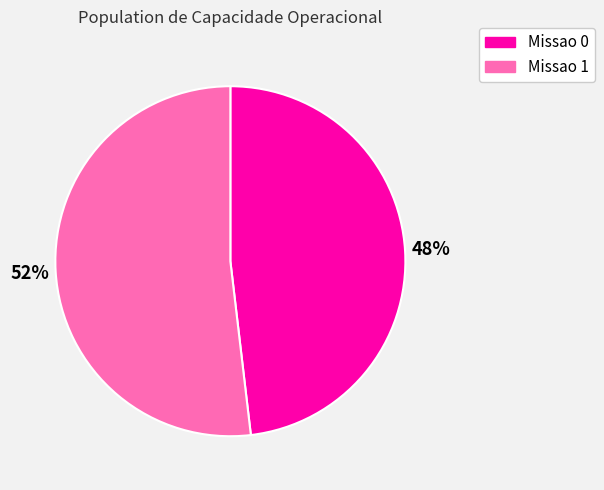

How many segments does this pie chart have?

2